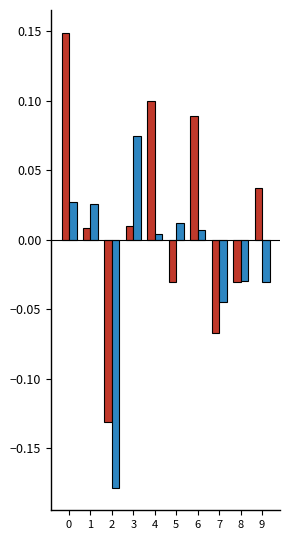

How many categories are shown in the chart?

10